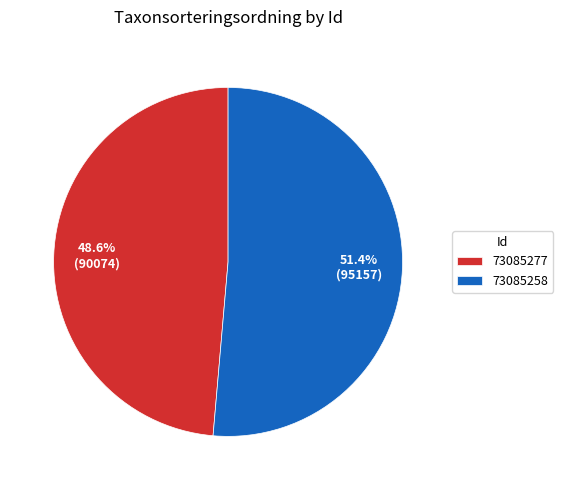

Is the sum of 73085277 and 73085258 greater than half?

Yes